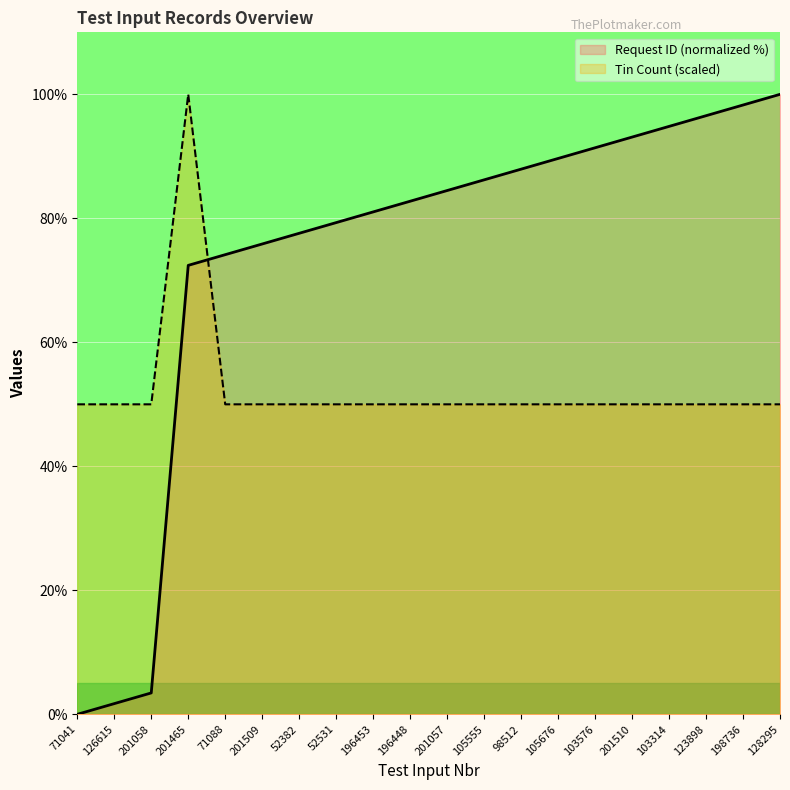

The Request ID series shows 93.1 at 201510. True or false?

True